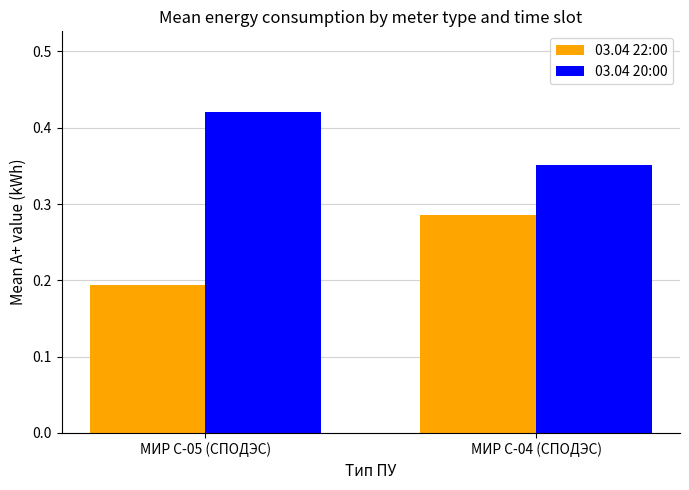

At which label is 03.04 20:00 closest to 0?

МИР С-04 (СПОДЭС)